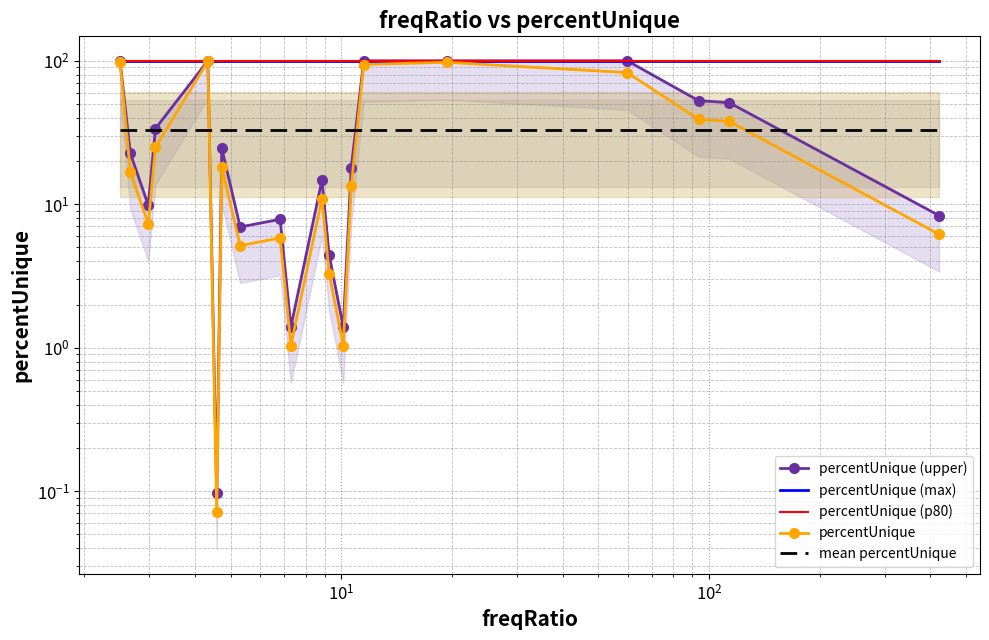

Is this an area chart (filled region under the line)?

No